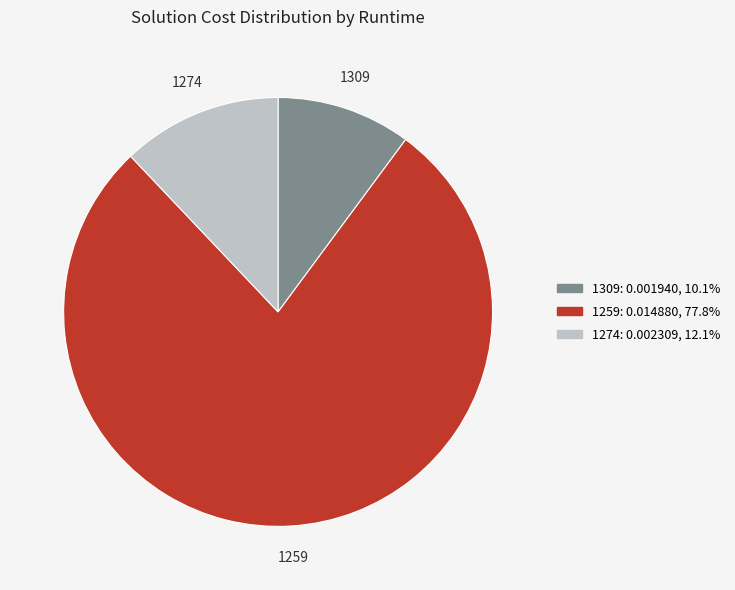

How many slices are in this pie chart?

3